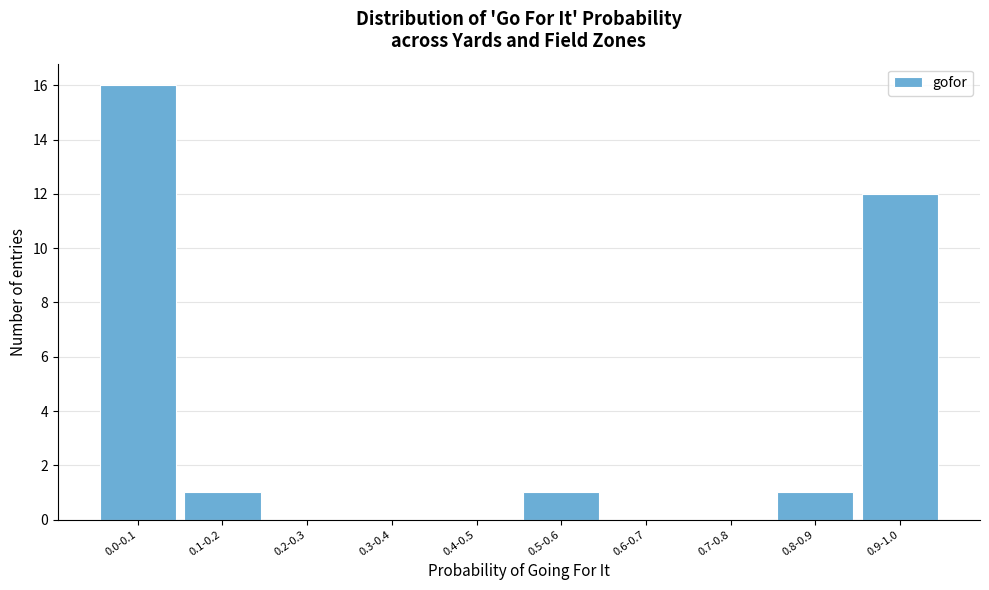

Reading right to left, what are all the values shown in this chart?

0.9-1.0=12	0.8-0.9=1	0.7-0.8=0	0.6-0.7=0	0.5-0.6=1	0.4-0.5=0	0.3-0.4=0	0.2-0.3=0	0.1-0.2=1	0.0-0.1=16